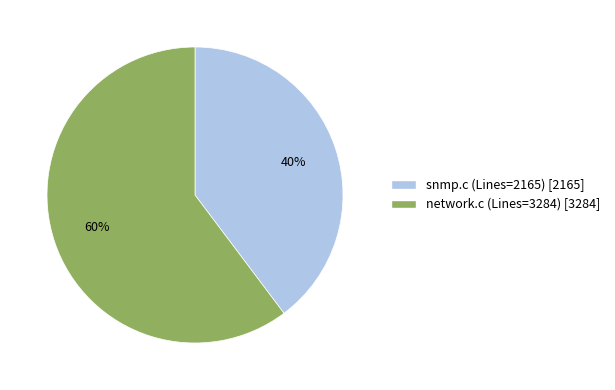

Does any single category account for the majority?

Yes